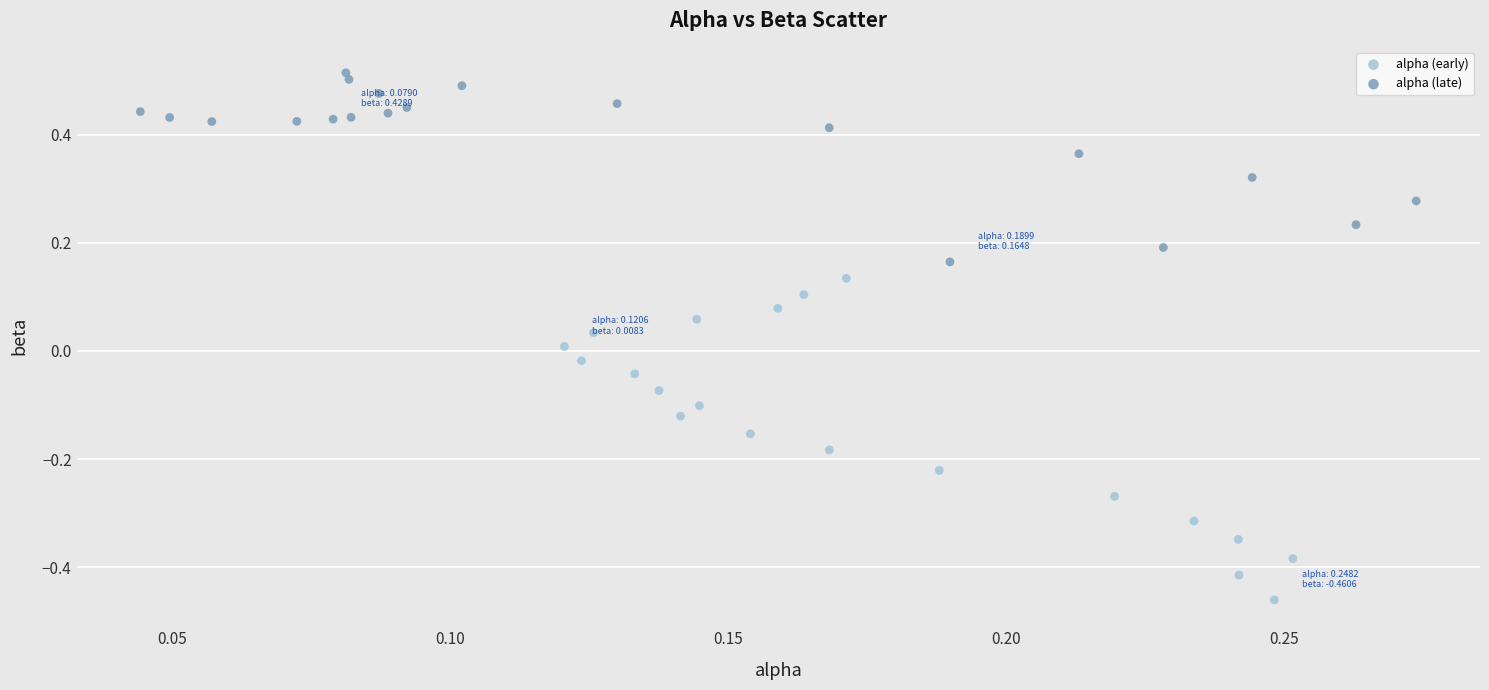

Which series reaches the maximum Y coordinate?

alpha (late)